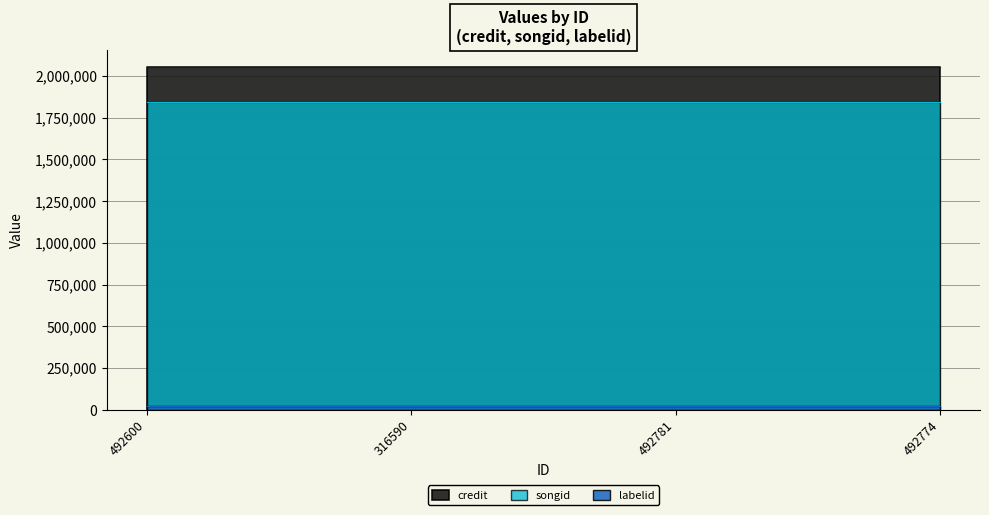

What position from the left is 492600?

1